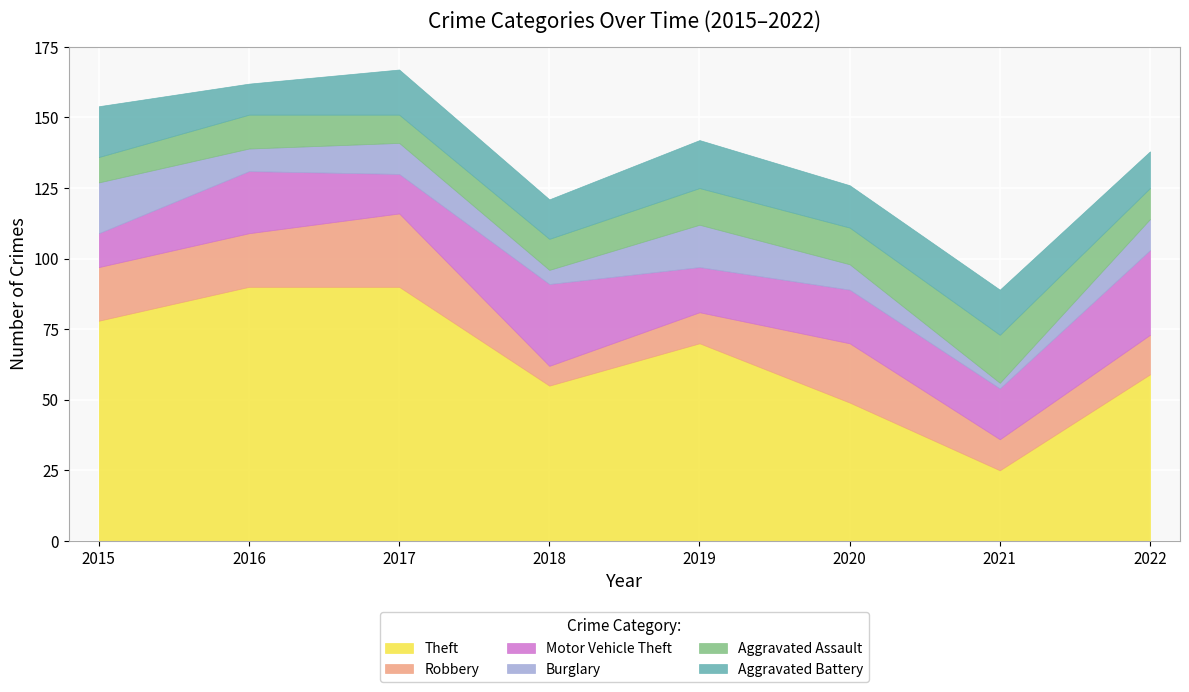

Reading left to right, extract all data points from this chart.

Theft: 78	90	90	55	70	49	25	59
Robbery: 19	19	26	7	11	21	11	14
Motor Vehicle Theft: 12	22	14	29	16	19	18	30
Burglary: 18	8	11	5	15	9	2	11
Aggravated Assault: 9	12	10	11	13	13	17	11
Aggravated Battery: 18	11	16	14	17	15	16	13